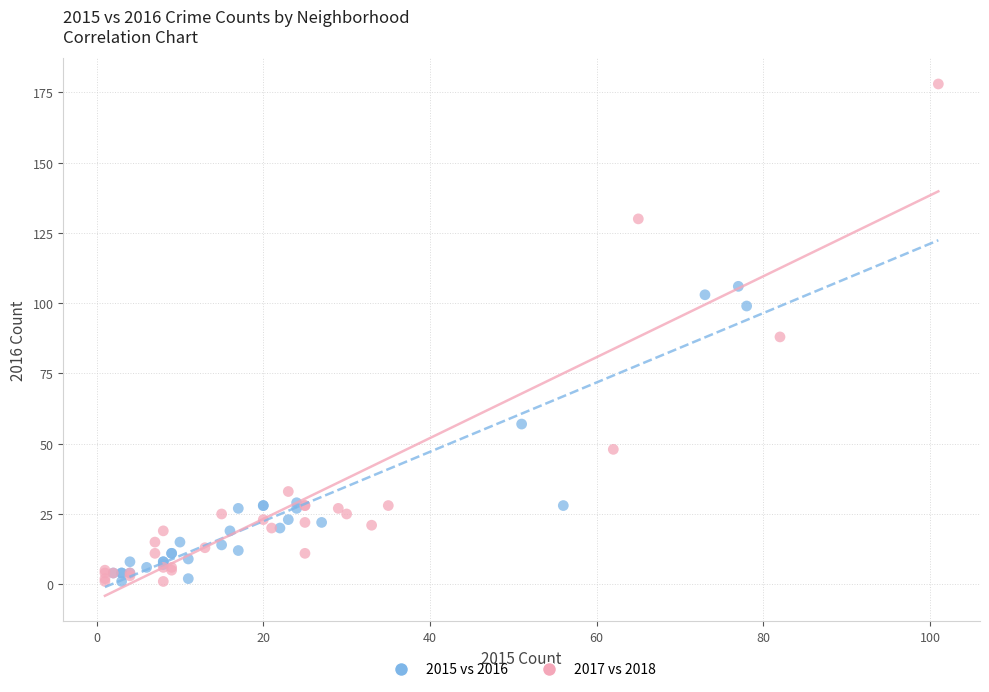

What are all the series names shown in the legend?

2015 vs 2016, 2017 vs 2018